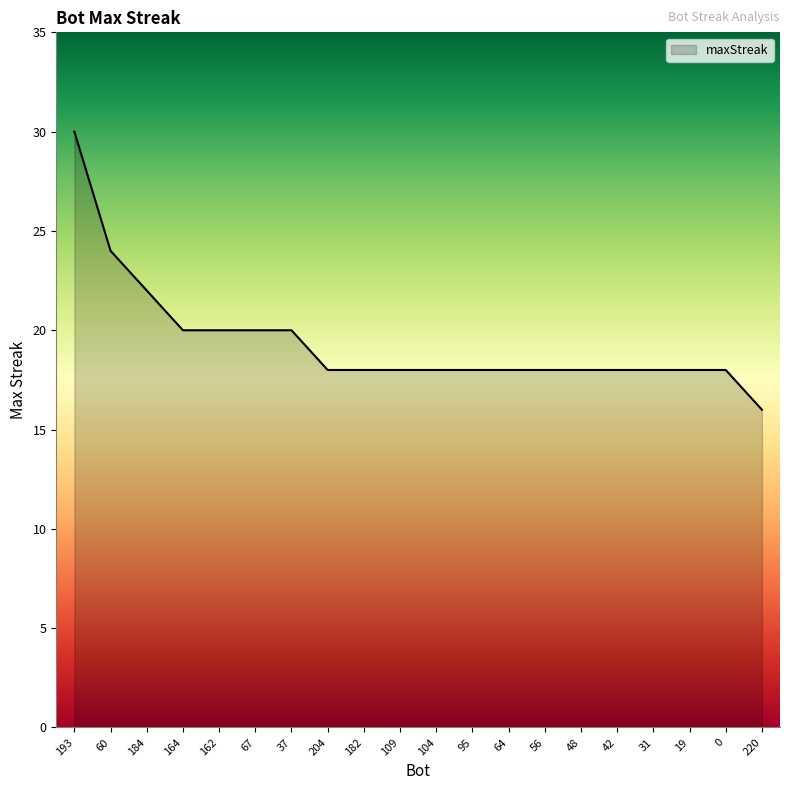

Which label corresponds to the smallest value in the chart?

220